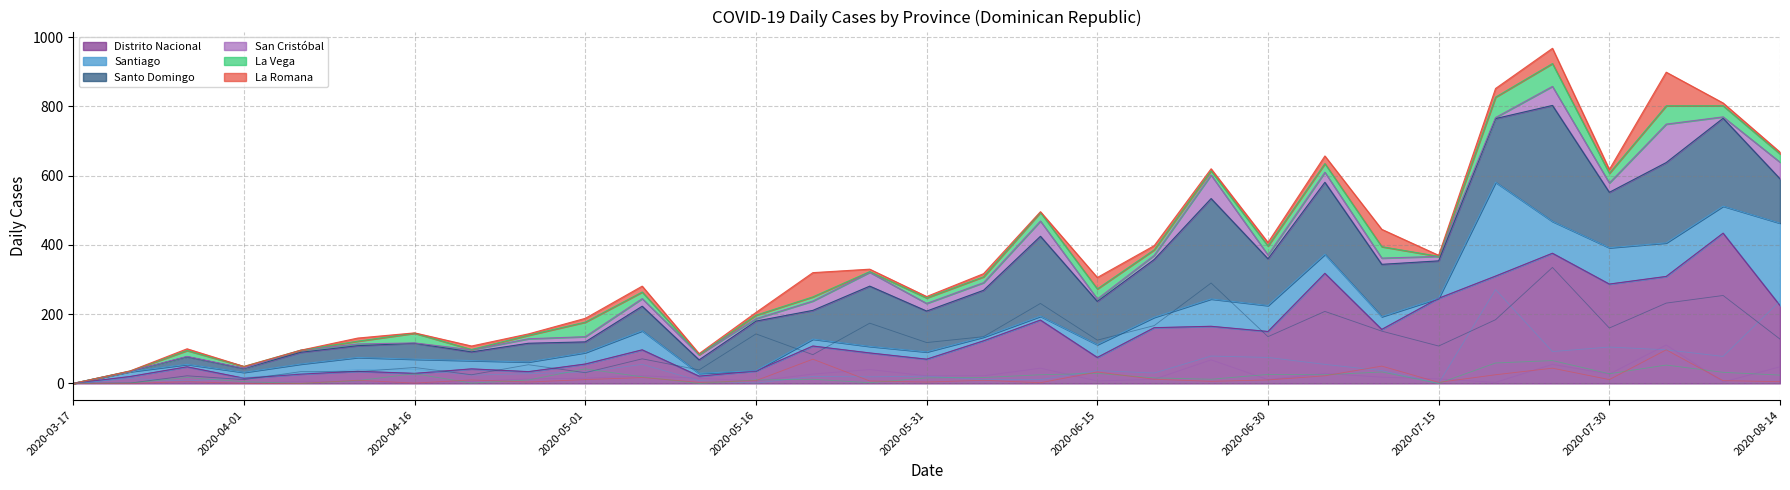

Reading left to right, what are all the values shown in this chart?

Distrito Nacional: 2020-03-17=0	2020-03-22=20	2020-03-27=48	2020-04-01=15	2020-04-06=27	2020-04-11=35	2020-04-16=29	2020-04-21=42	2020-04-26=34	2020-05-01=56	2020-05-06=97	2020-05-11=21	2020-05-16=36	2020-05-21=108	2020-05-26=88	2020-05-31=70	2020-06-05=123	2020-06-10=183	2020-06-15=75	2020-06-20=161	2020-06-25=165	2020-06-30=150	2020-07-05=318	2020-07-10=156	2020-07-15=246	2020-07-20=310	2020-07-25=376	2020-07-30=287	2020-08-04=309	2020-08-09=434	2020-08-14=225
Santiago: 2020-03-17=0	2020-03-22=14	2020-03-27=7	2020-04-01=17	2020-04-06=29	2020-04-11=40	2020-04-16=41	2020-04-21=24	2020-04-26=28	2020-05-01=33	2020-05-06=55	2020-05-11=8	2020-05-16=1	2020-05-21=20	2020-05-26=19	2020-05-31=21	2020-06-05=11	2020-06-10=11	2020-06-15=37	2020-06-20=30	2020-06-25=79	2020-06-30=75	2020-07-05=55	2020-07-10=37	2020-07-15=0	2020-07-20=271	2020-07-25=92	2020-07-30=105	2020-08-04=97	2020-08-09=78	2020-08-14=238
Santo Domingo: 2020-03-17=0	2020-03-22=1	2020-03-27=22	2020-04-01=11	2020-04-06=34	2020-04-11=34	2020-04-16=46	2020-04-21=25	2020-04-26=54	2020-05-01=31	2020-05-06=71	2020-05-11=39	2020-05-16=143	2020-05-21=83	2020-05-26=174	2020-05-31=118	2020-06-05=135	2020-06-10=231	2020-06-15=125	2020-06-20=167	2020-06-25=290	2020-06-30=135	2020-07-05=208	2020-07-10=151	2020-07-15=108	2020-07-20=184	2020-07-25=335	2020-07-30=160	2020-08-04=232	2020-08-09=254	2020-08-14=128
San Cristóbal: 2020-03-17=0	2020-03-22=0	2020-03-27=1	2020-04-01=1	2020-04-06=6	2020-04-11=5	2020-04-16=1	2020-04-21=6	2020-04-26=13	2020-05-01=15	2020-05-06=22	2020-05-11=15	2020-05-16=7	2020-05-21=27	2020-05-26=40	2020-05-31=22	2020-06-05=22	2020-06-10=44	2020-06-15=7	2020-06-20=12	2020-06-25=68	2020-06-30=11	2020-07-05=29	2020-07-10=18	2020-07-15=13	2020-07-20=3	2020-07-25=55	2020-07-30=27	2020-08-04=111	2020-08-09=4	2020-08-14=48
La Vega: 2020-03-17=0	2020-03-22=1	2020-03-27=17	2020-04-01=5	2020-04-06=0	2020-04-11=8	2020-04-16=28	2020-04-21=1	2020-04-26=10	2020-05-01=42	2020-05-06=19	2020-05-11=0	2020-05-16=10	2020-05-21=12	2020-05-26=2	2020-05-31=16	2020-06-05=17	2020-06-10=25	2020-06-15=29	2020-06-20=16	2020-06-25=12	2020-06-30=26	2020-07-05=25	2020-07-10=33	2020-07-15=0	2020-07-20=59	2020-07-25=66	2020-07-30=28	2020-08-04=53	2020-08-09=32	2020-08-14=24
La Romana: 2020-03-17=0	2020-03-22=0	2020-03-27=5	2020-04-01=0	2020-04-06=0	2020-04-11=9	2020-04-16=1	2020-04-21=10	2020-04-26=4	2020-05-01=11	2020-05-06=17	2020-05-11=3	2020-05-16=8	2020-05-21=70	2020-05-26=7	2020-05-31=4	2020-06-05=9	2020-06-10=2	2020-06-15=33	2020-06-20=12	2020-06-25=6	2020-06-30=10	2020-07-05=22	2020-07-10=50	2020-07-15=3	2020-07-20=25	2020-07-25=44	2020-07-30=11	2020-08-04=97	2020-08-09=8	2020-08-14=5